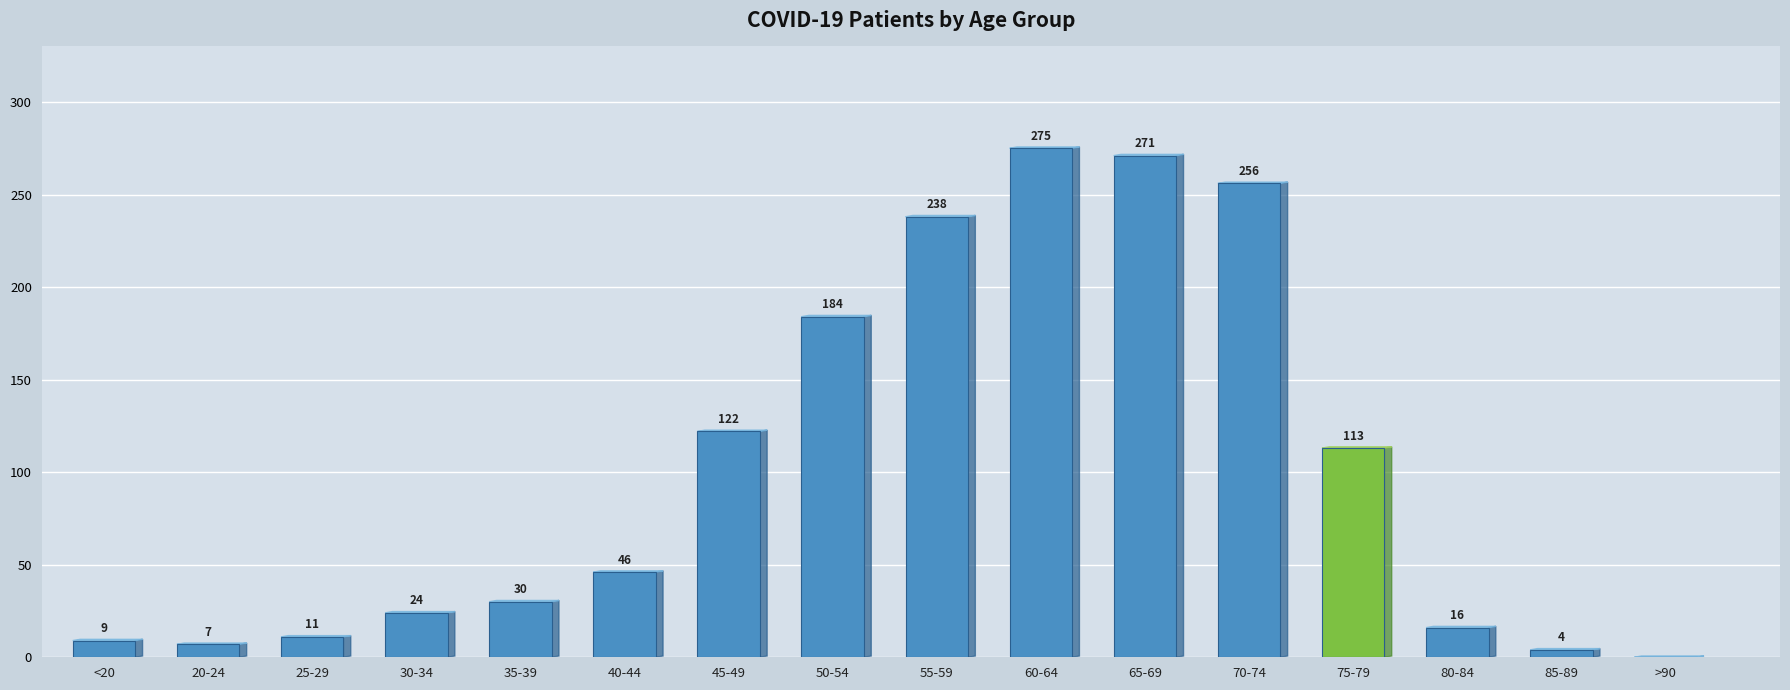

What is the greatest value displayed?

275